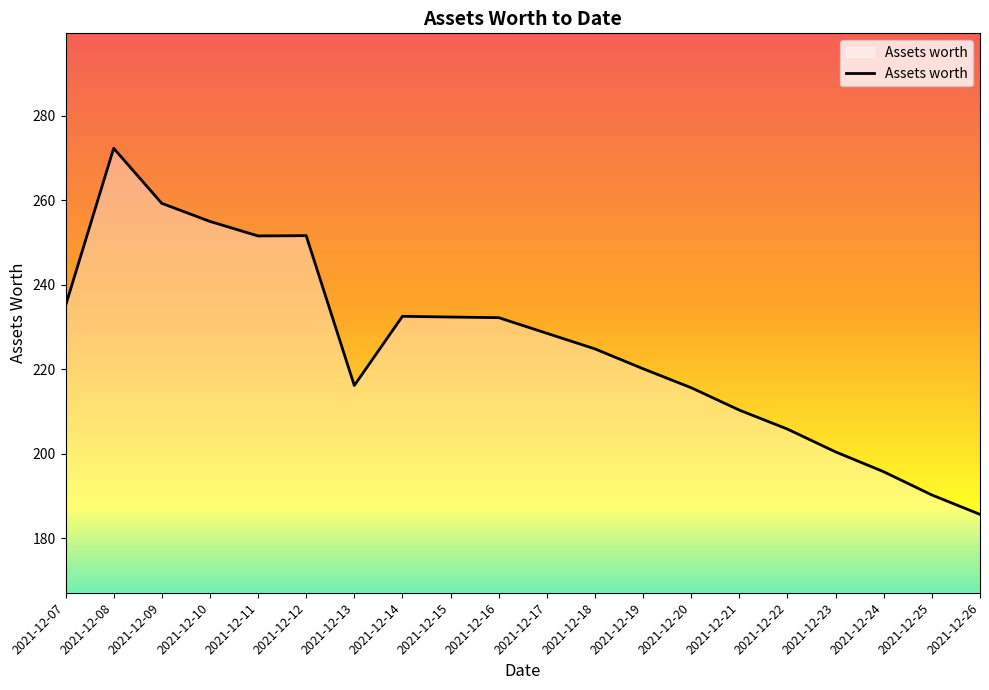

The chart shows a value of 82.6 at 2021-12-19. True or false?

False